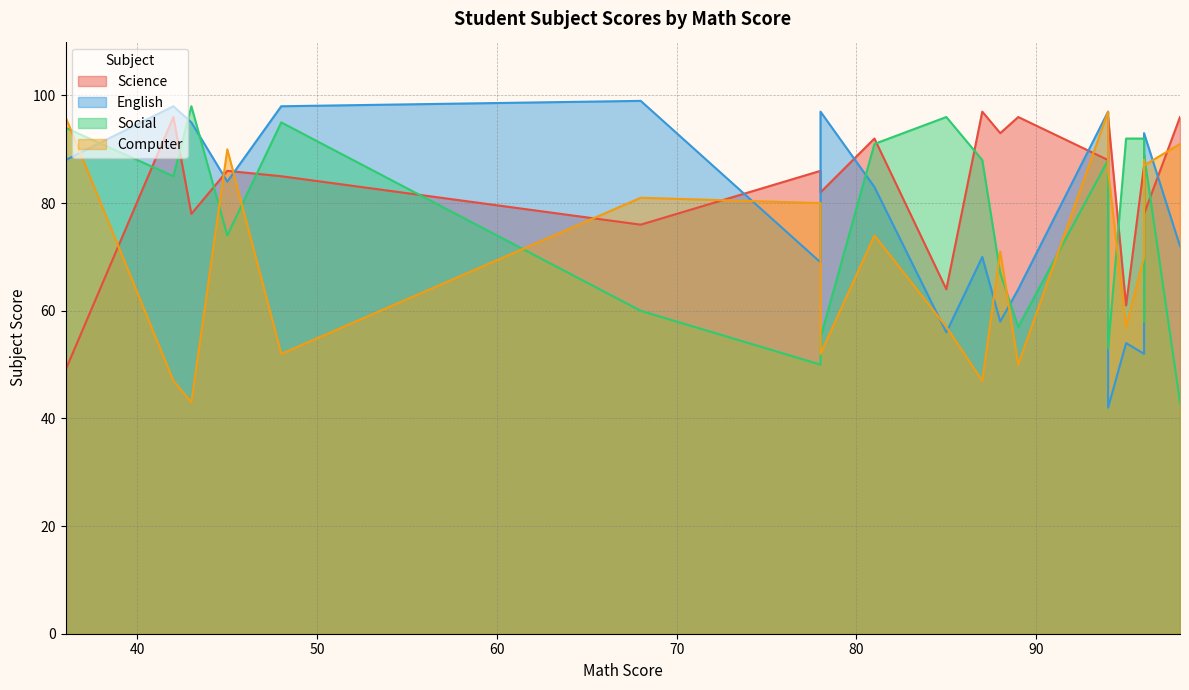

What is the average value of the English series?

77